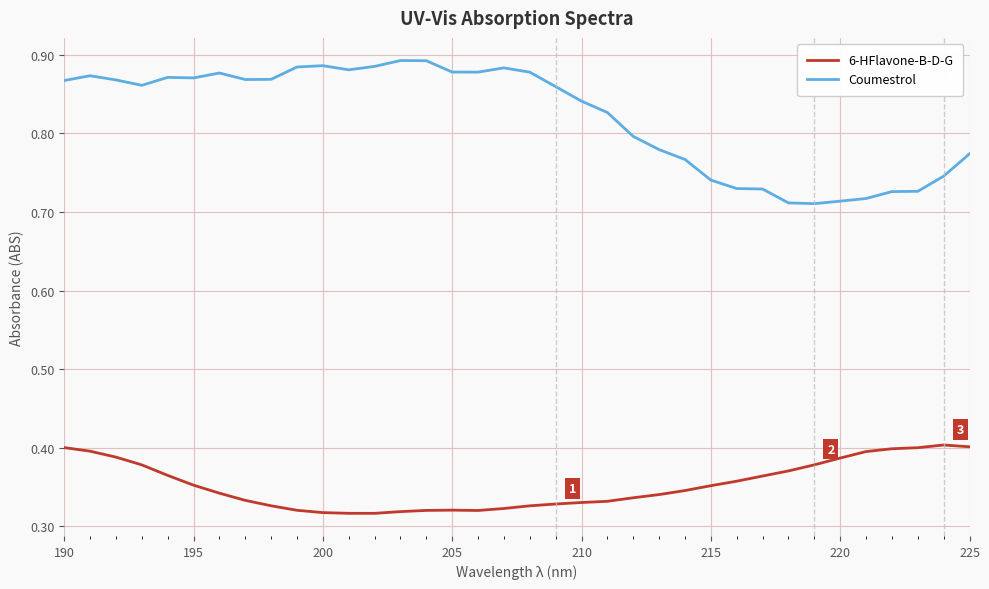

List the series in order of their overall mean, highest first.

Coumestrol, 6-HFlavone-B-D-G